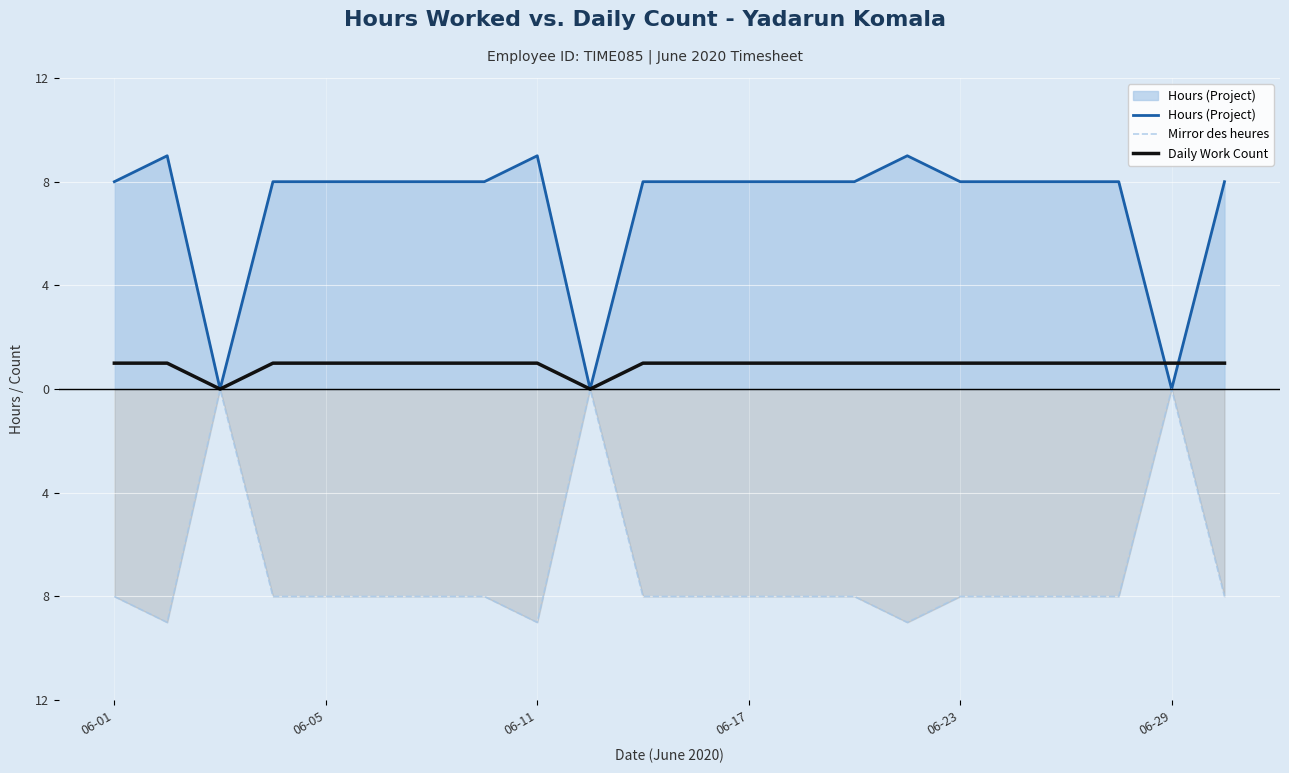

Between 9 and 10, which series saw the biggest shift?

Hours (Project)